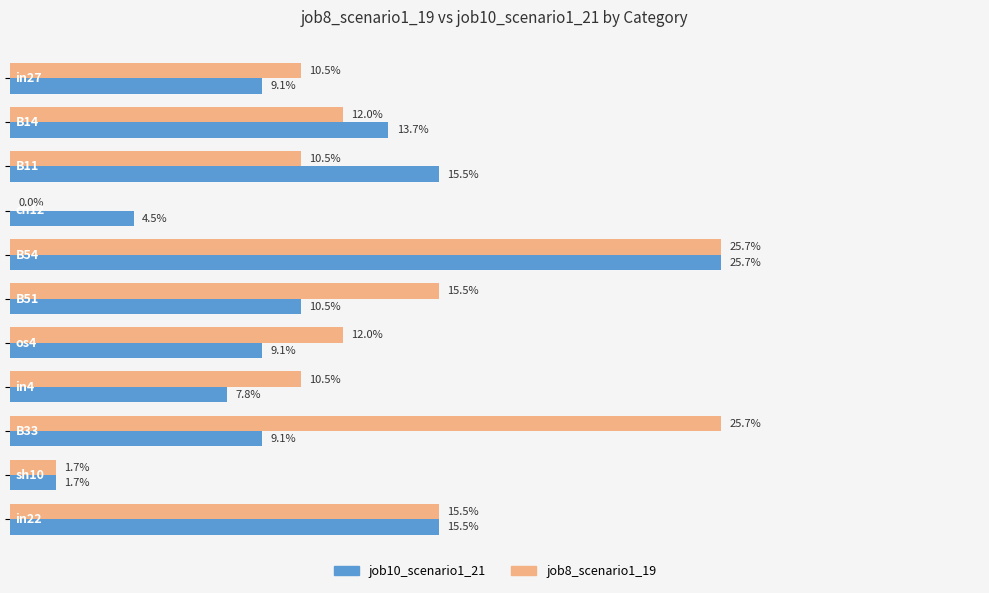

What are all the series names shown in the legend?

job10_scenario1_21, job8_scenario1_19